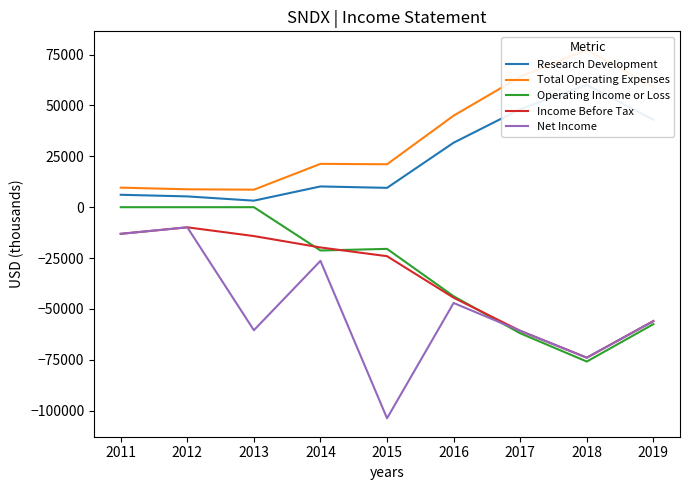

What is the difference between the maximum and minimum values in the Income Before Tax series?

64100